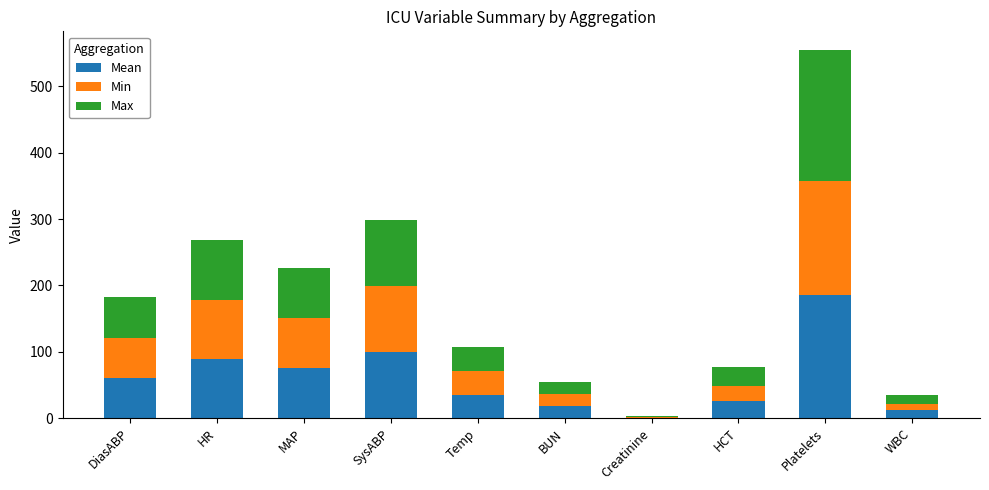

At which category is the sum across all series the highest?

Platelets